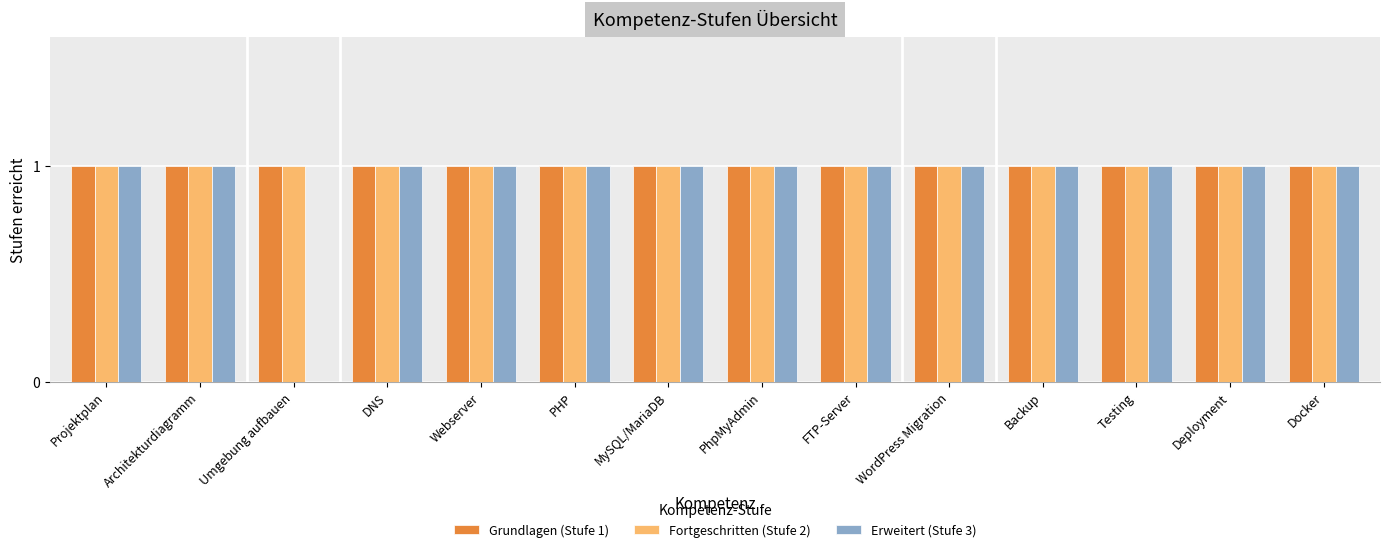

What is the total value across all series at PhpMyAdmin?

3